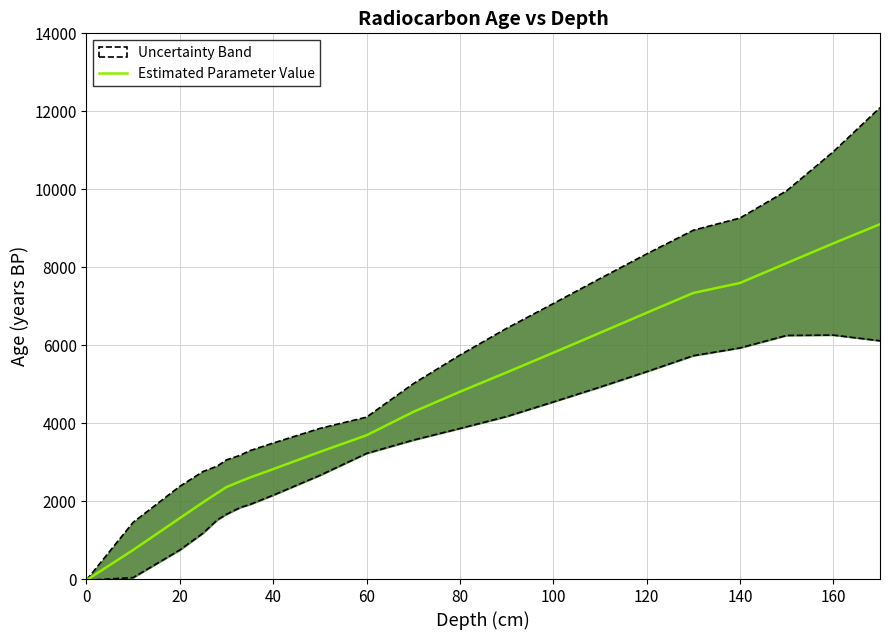

True or false: the data shows 7391 at 13.

False